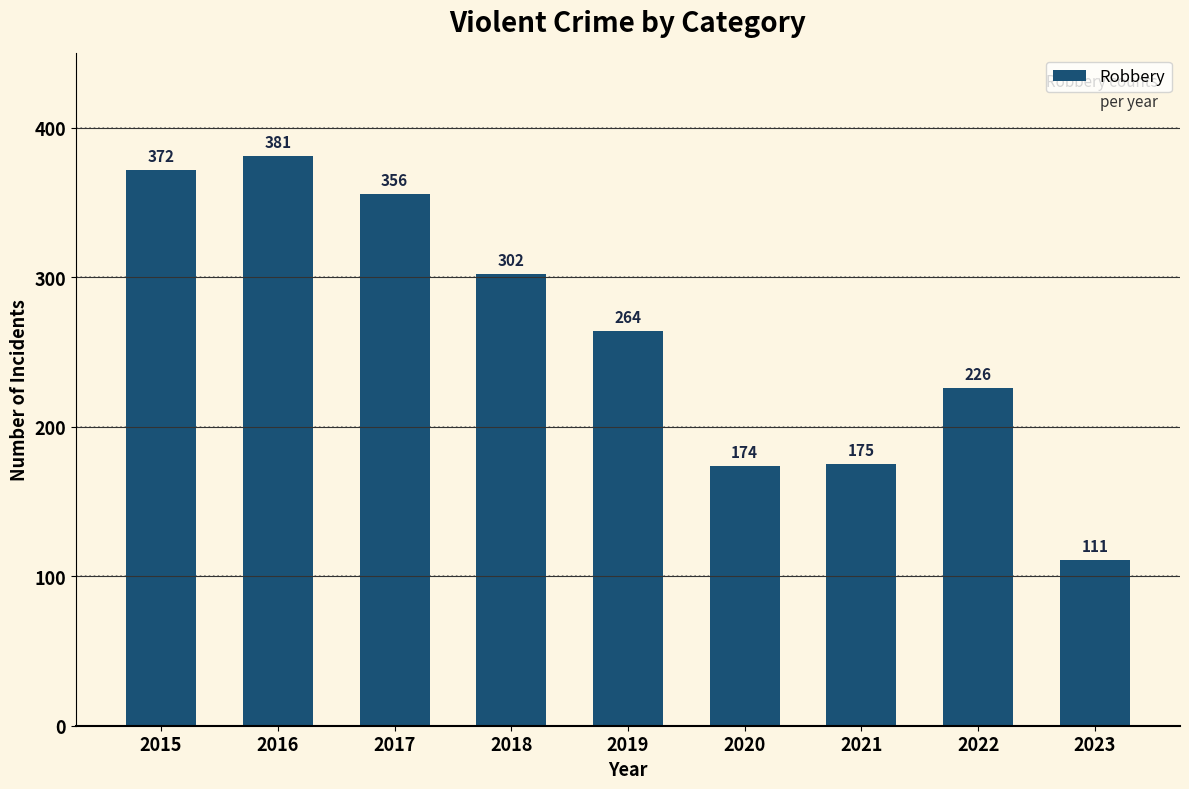

What is the change in value from 2015 to 2019?

-108